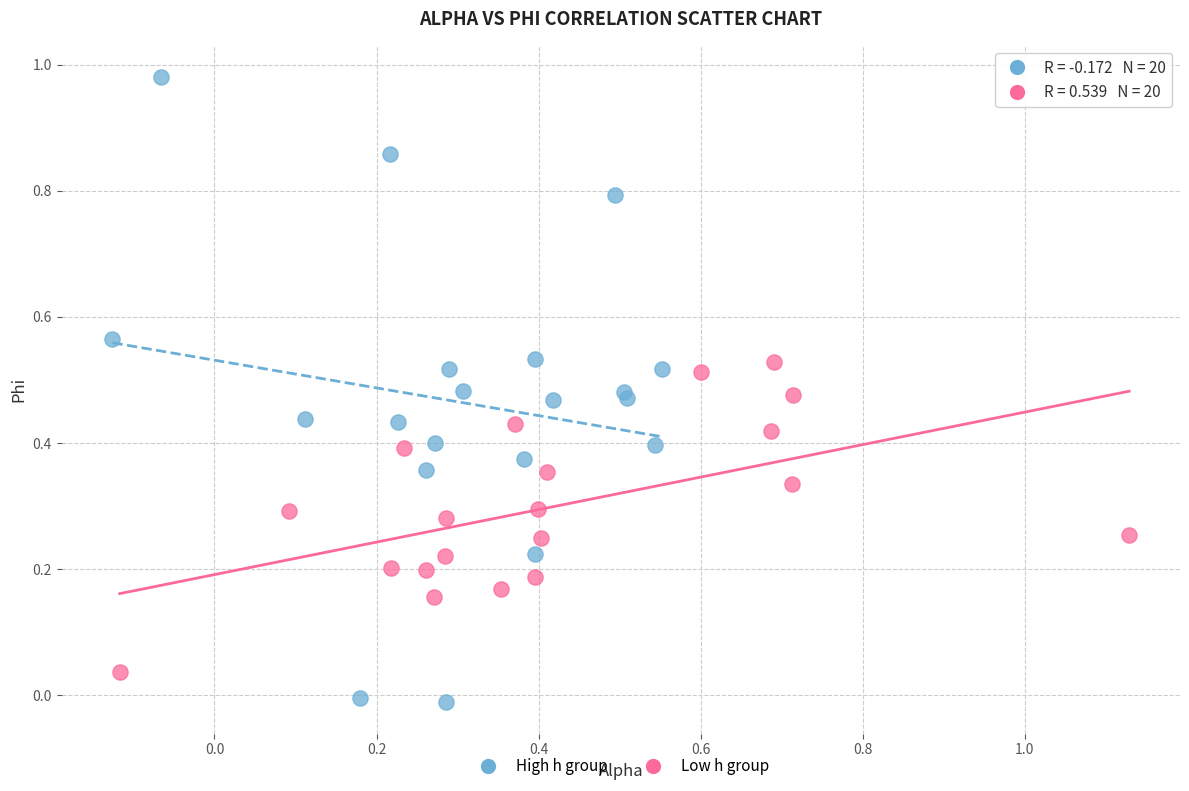

Which series contains the lowest Y value?

High h group